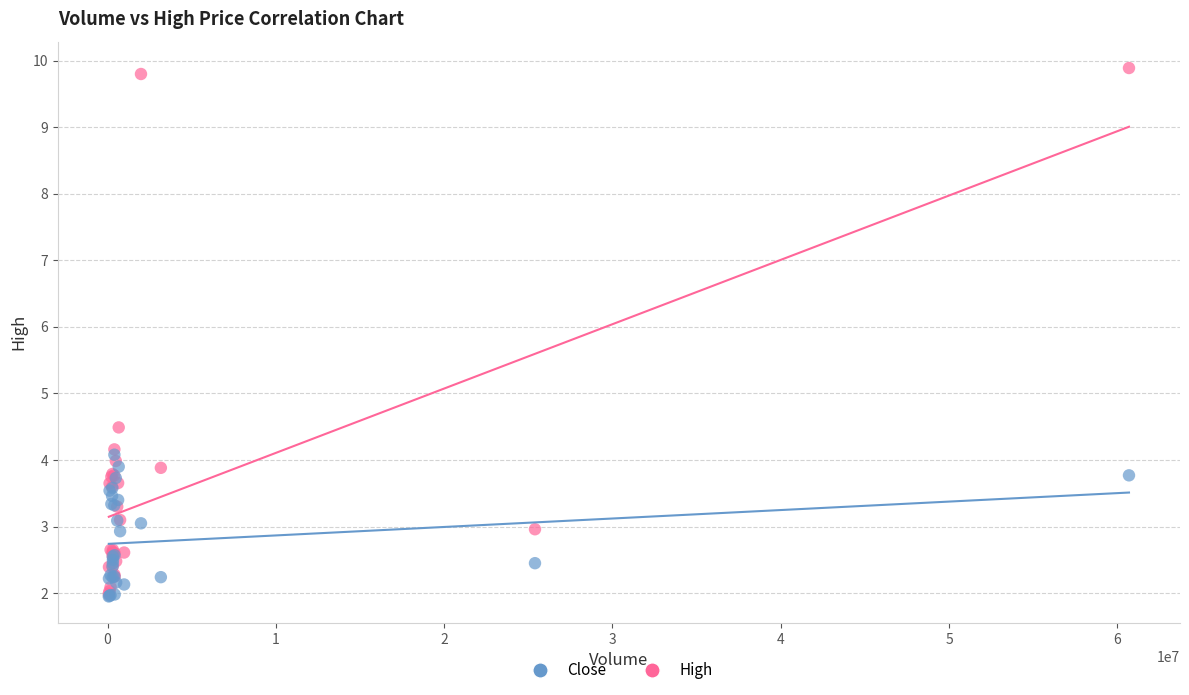

Which series has the widest spread of Y values?

High